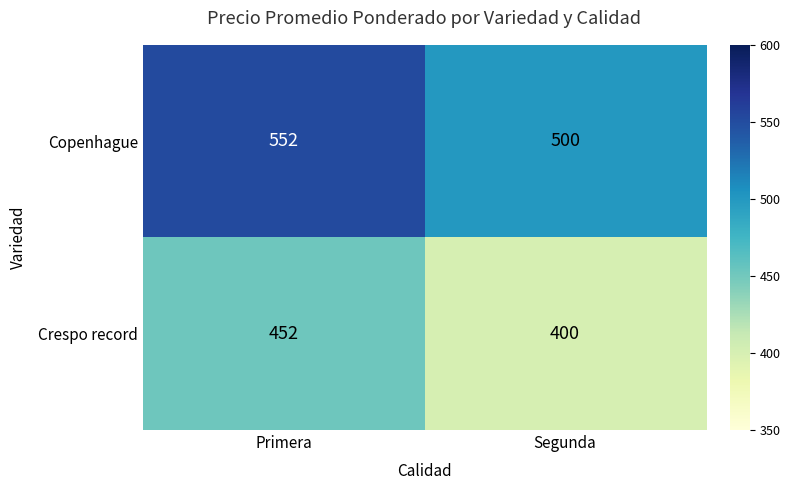

What is the total value across all series at Segunda?

900